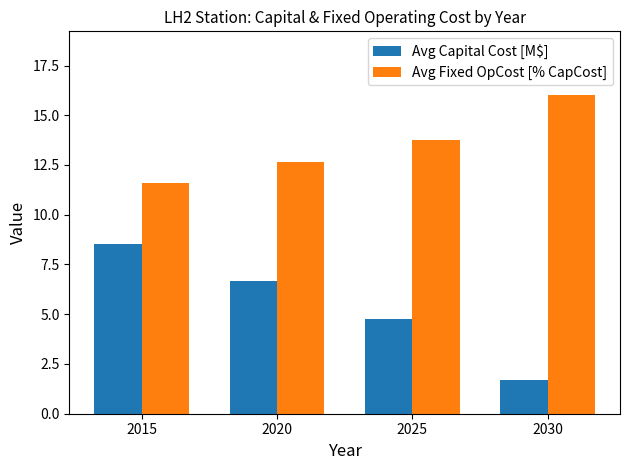

What is the total value across all series at 2030?

17.7